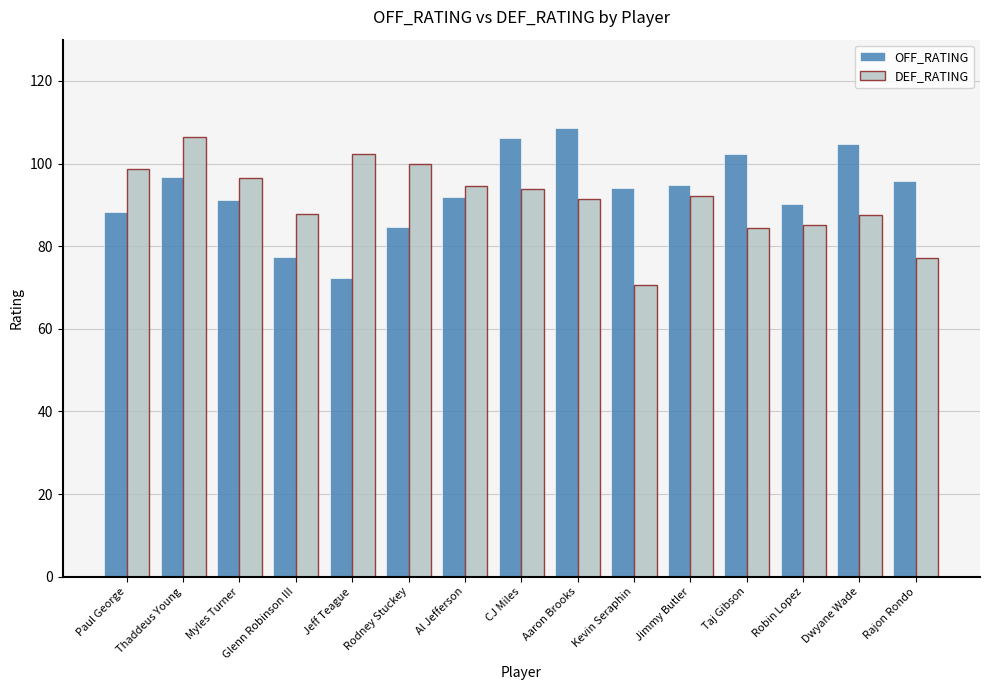

What is the difference between the maximum and minimum values in the DEF_RATING series?

35.9